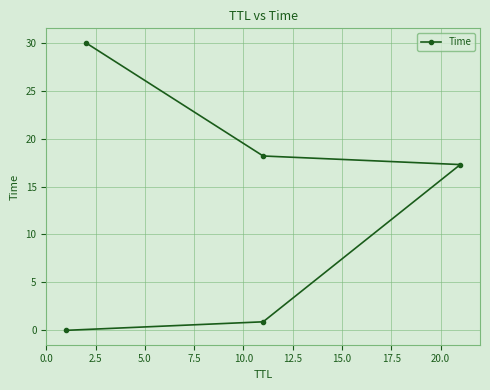

What is the difference between the second highest and minimum values?

18.2